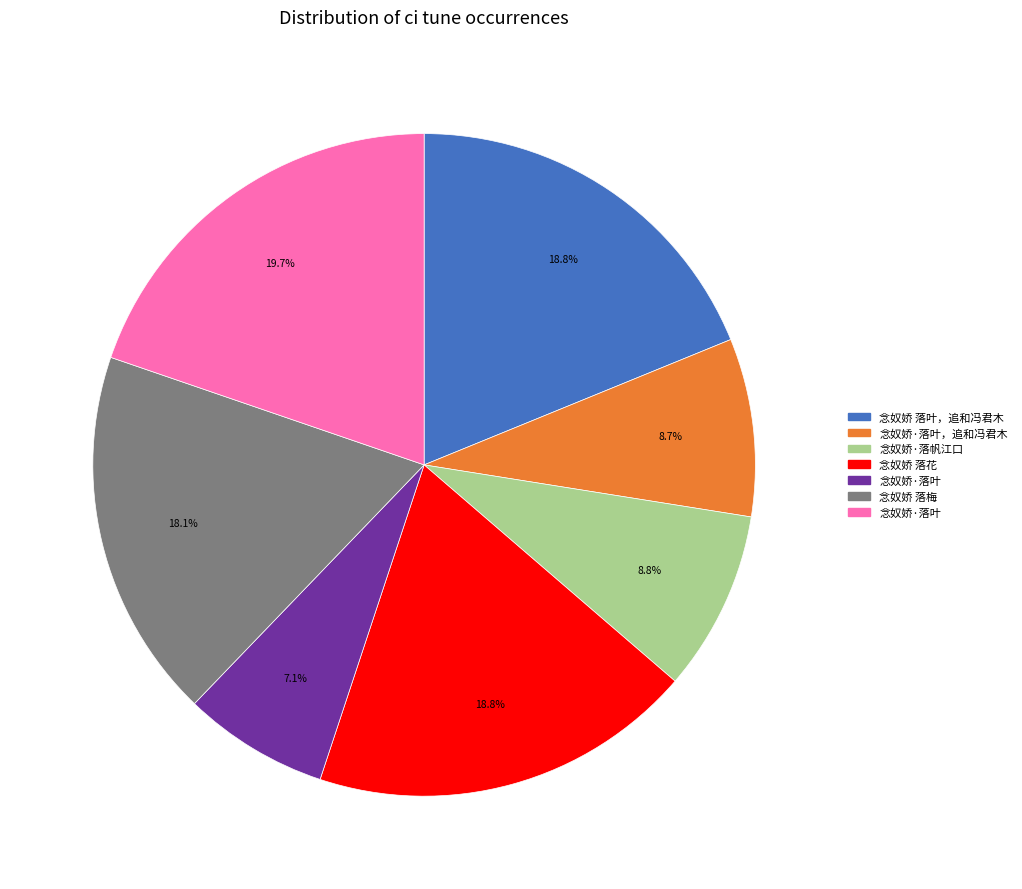

Is there any slice that represents more than half of the pie?

No